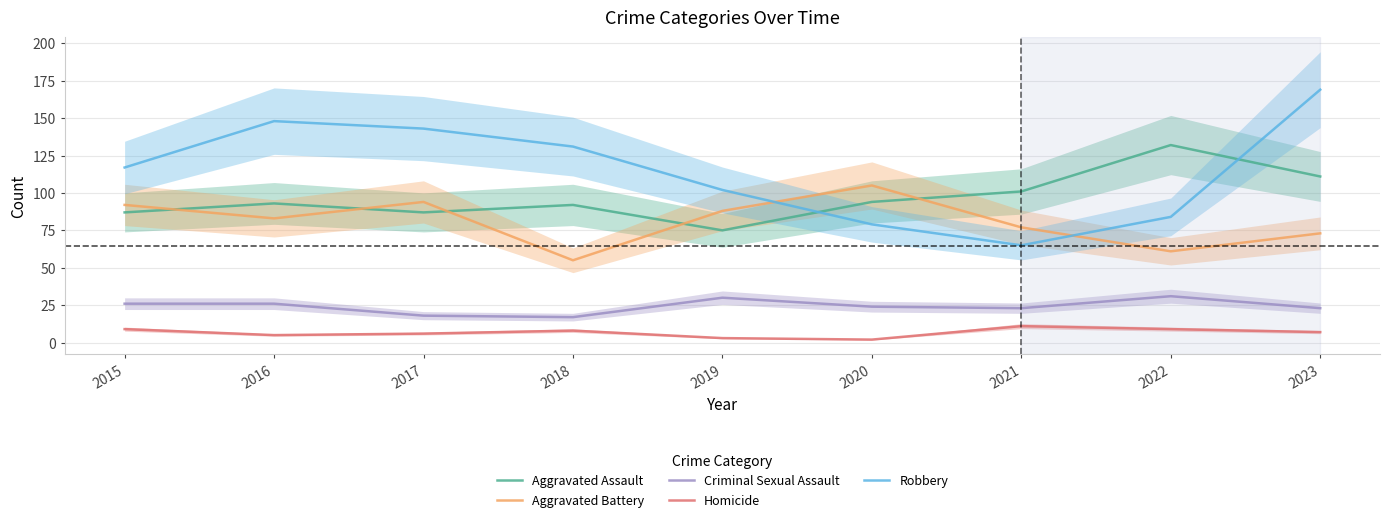

True or false: Robbery and Criminal Sexual Assault cross at least once.

False